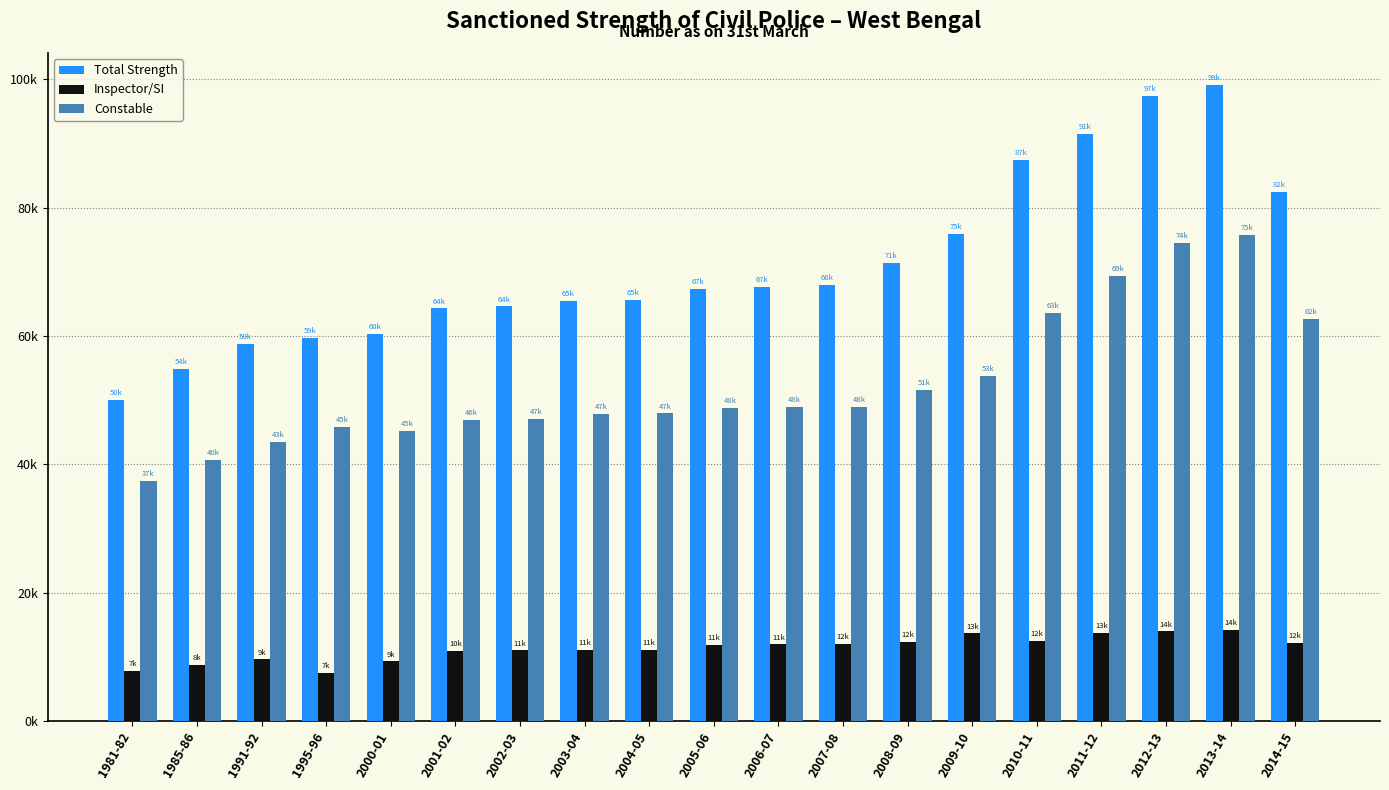

Which series has the largest range (max minus min)?

Total Strength